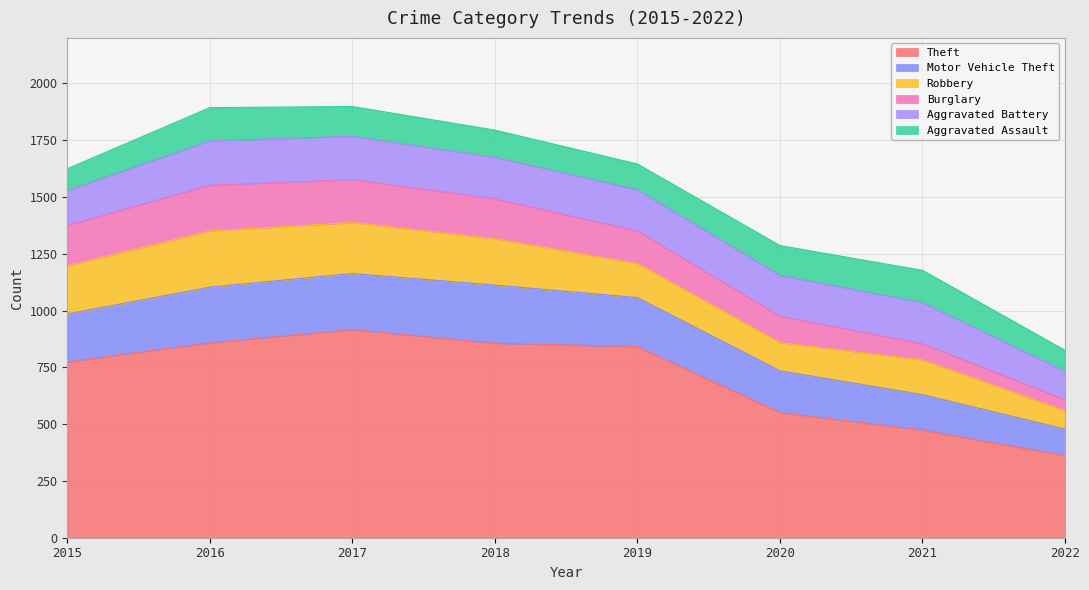

What is the difference between the maximum and second lowest values in the Robbery series?

123